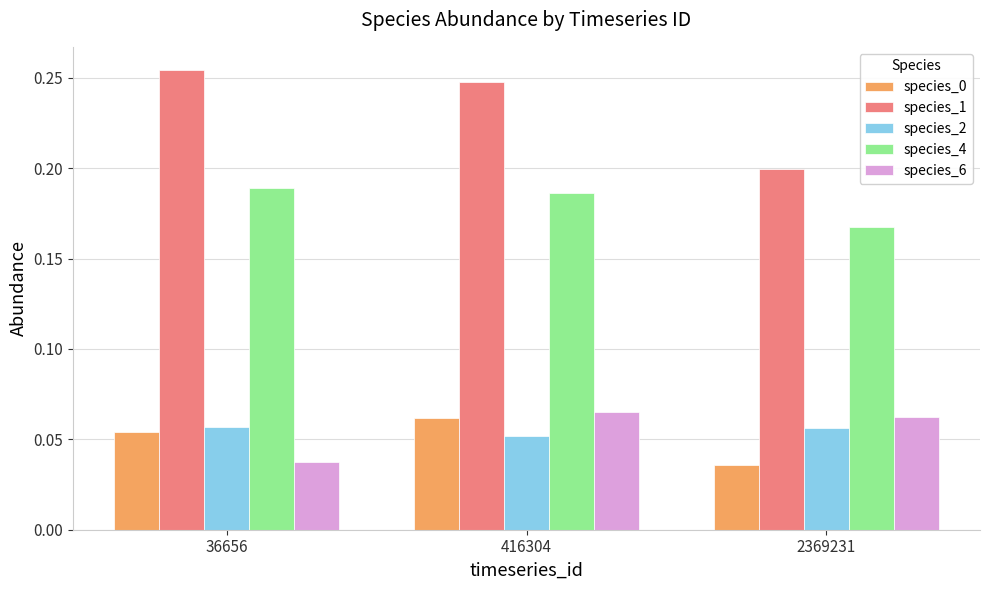

Which series changed the most between 36656 and 2369231?

species_1